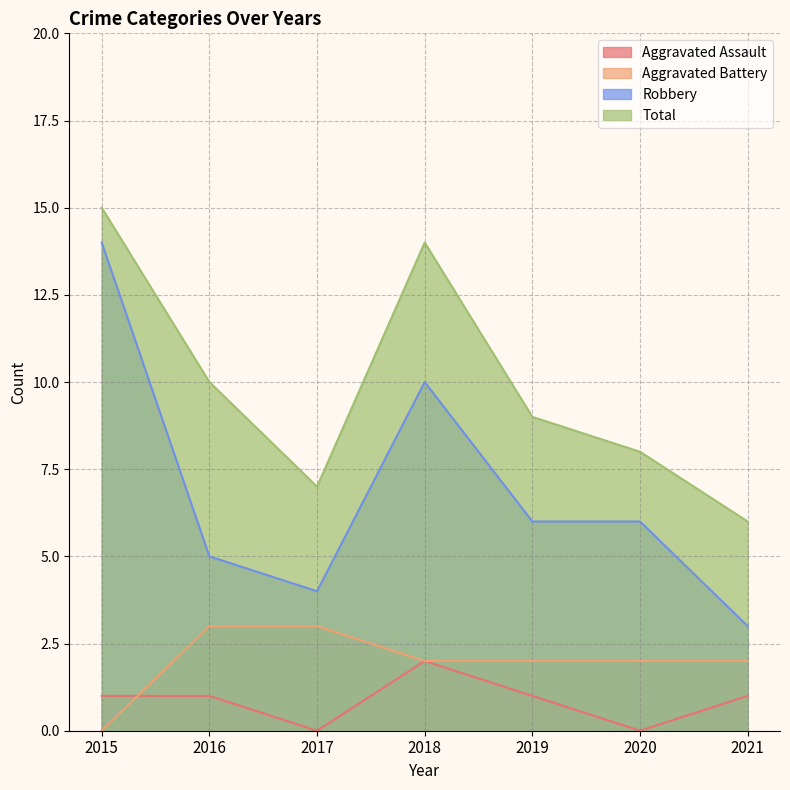

Which has a higher value, 2015 or 2021?

2015